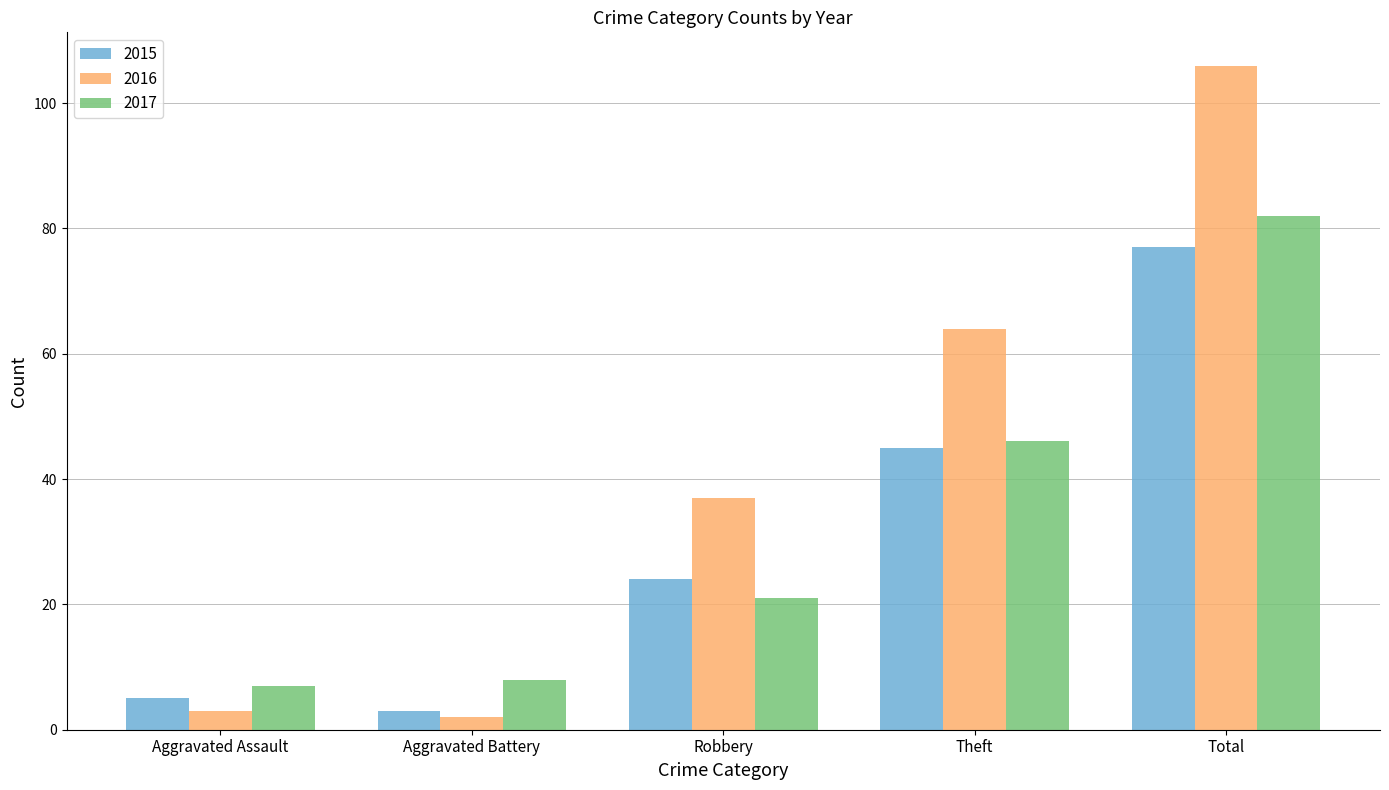

What is the average value of the 2015 series?

31